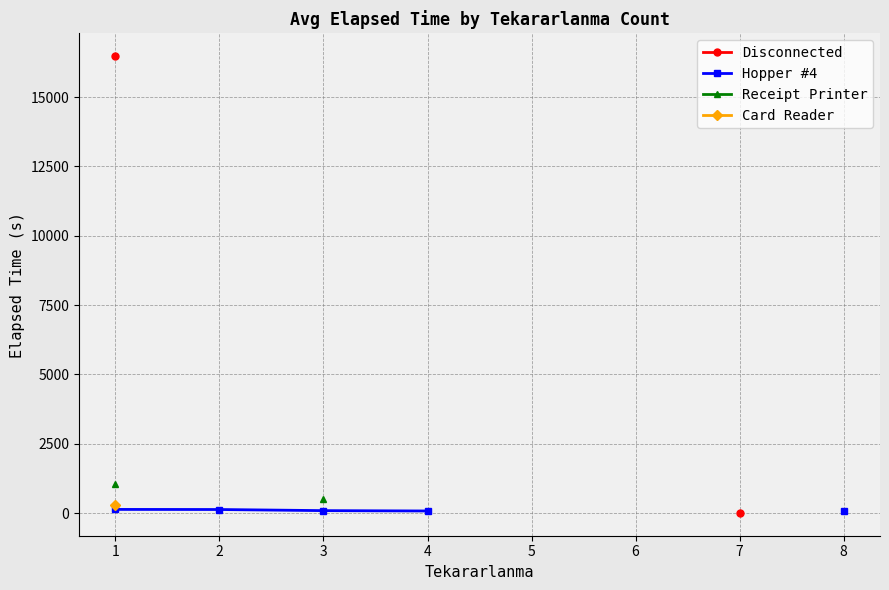

Is the value of Disconnected at 4 greater than the value of Card Reader at 8?

No